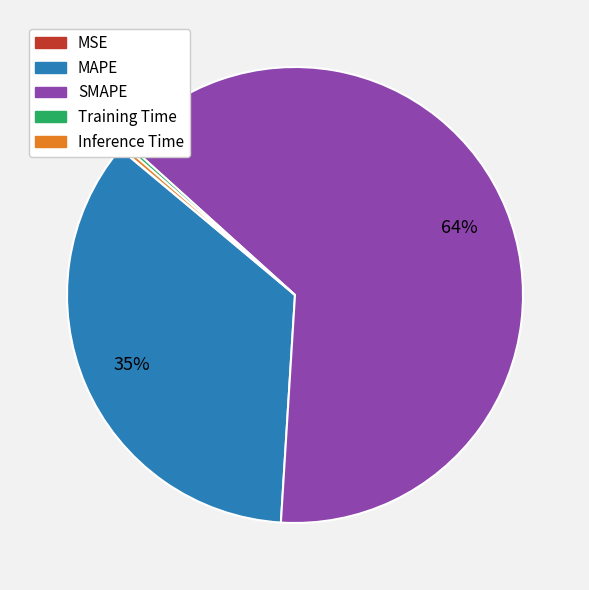

Is there a majority slice in this chart?

Yes